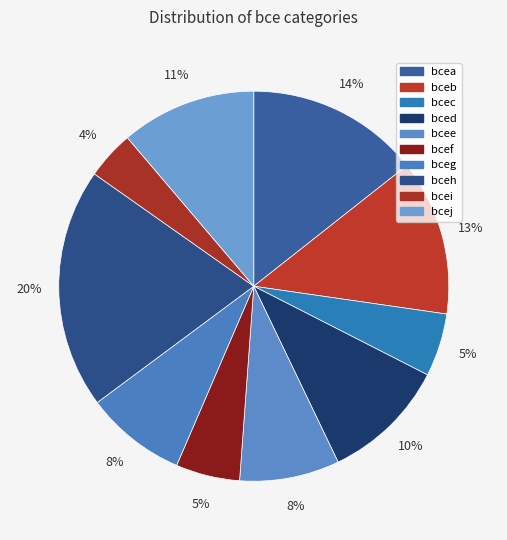

True or false: bcea accounts for 6% of the total.

False